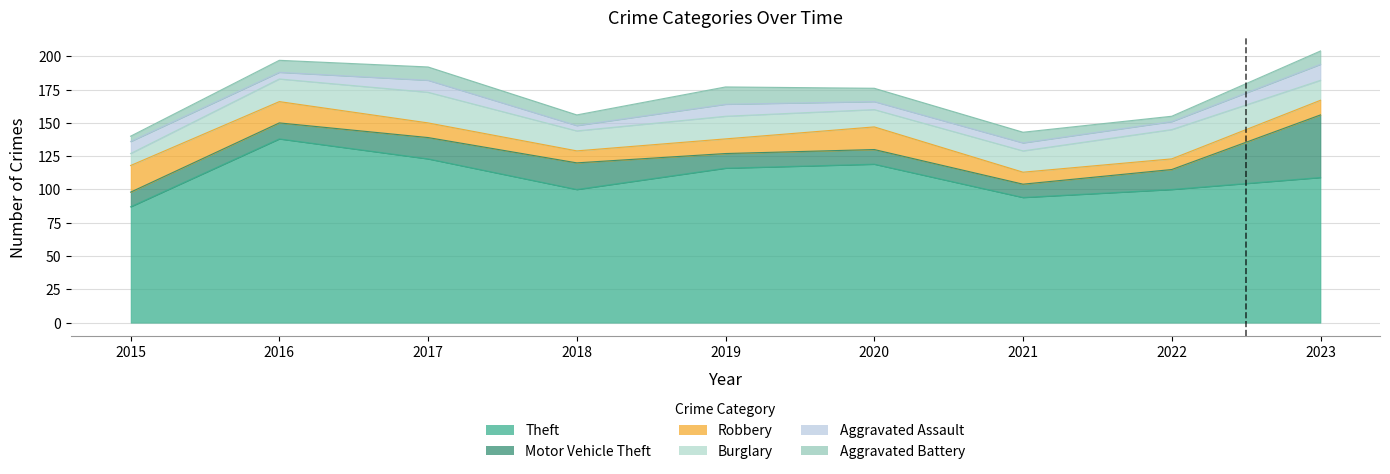

The value of Aggravated Battery at 2023 is 3. True or false?

False